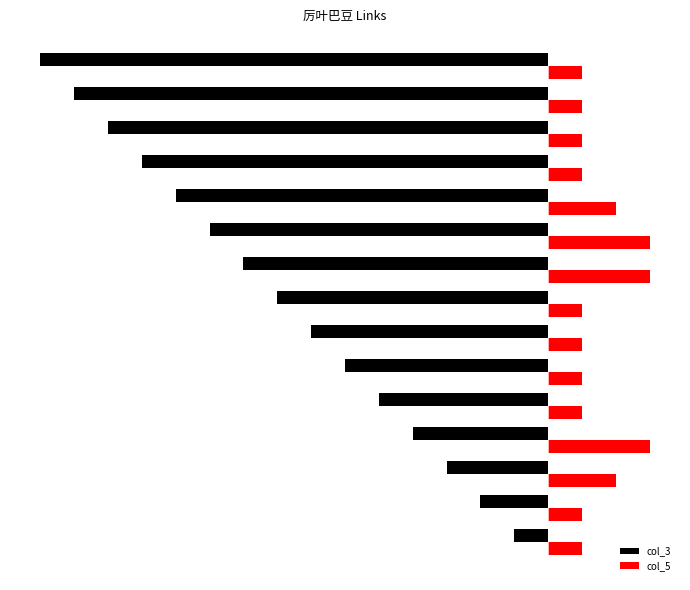

What are all the series names shown in the legend?

col_3, col_5